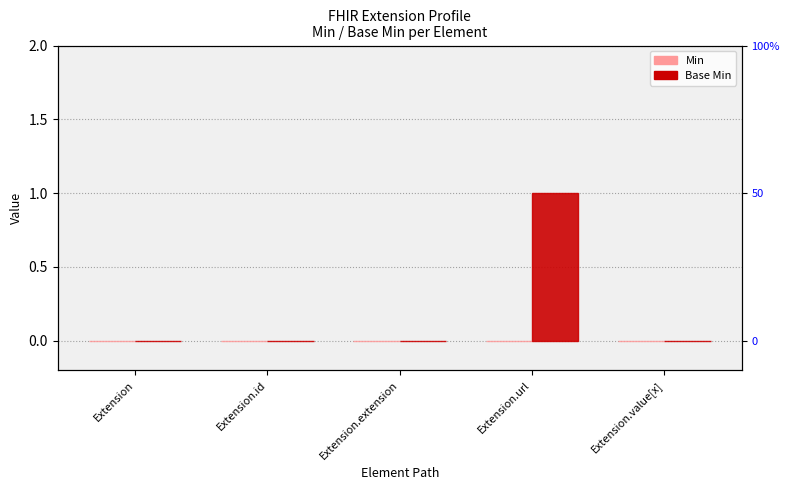

Count the Base Min values in the range 0 to 1.

5